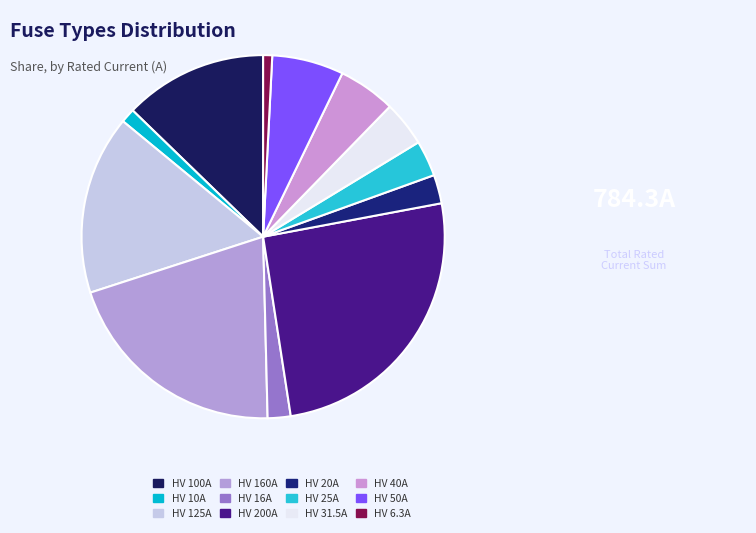

Count the number of slices in the pie.

12